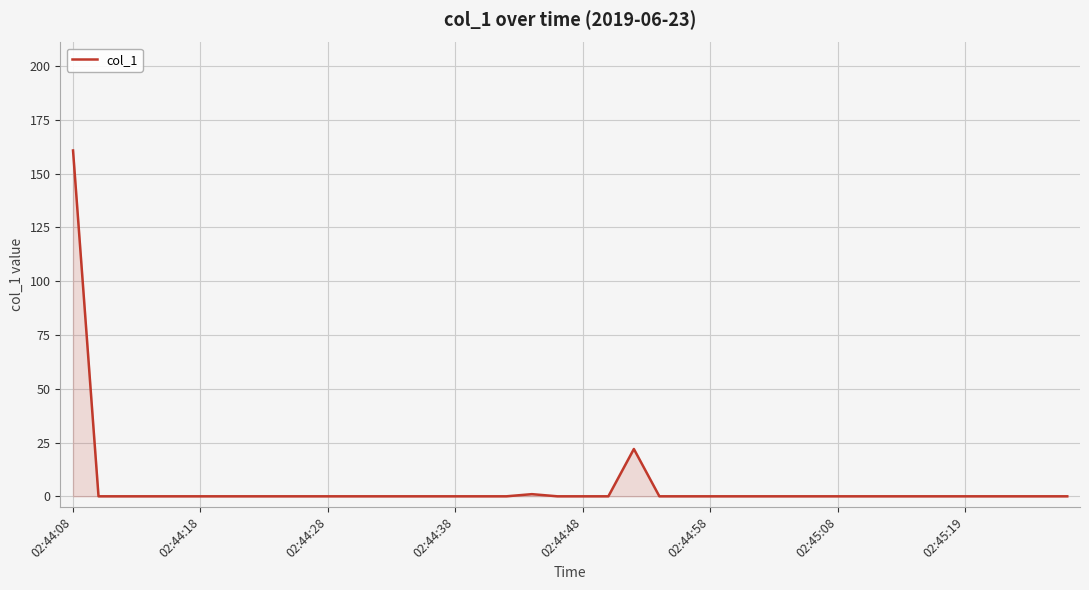

What is the maximum value shown in the chart?

160.8